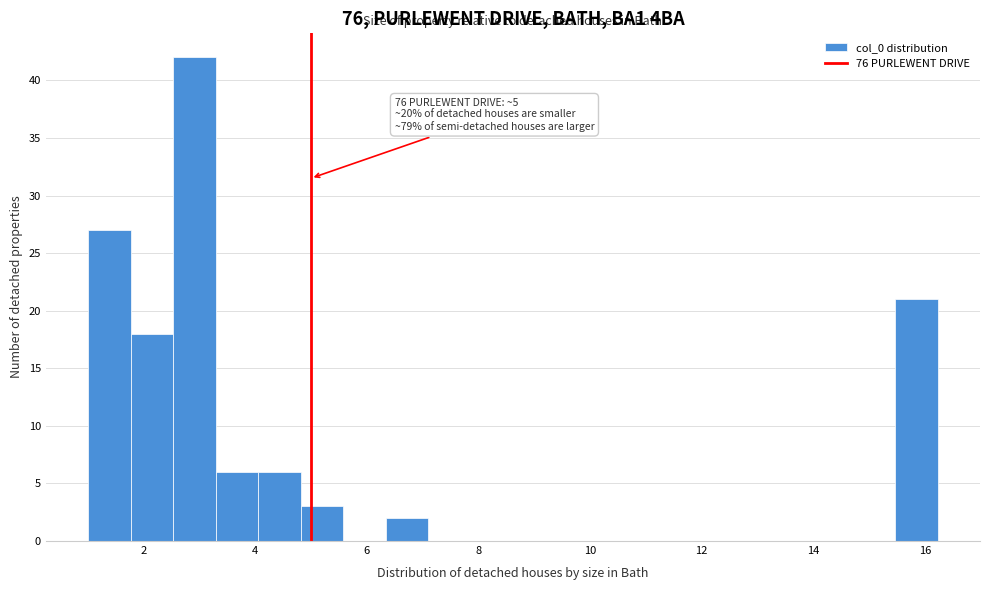

Read against the x-axis, roughly where is the centre of the tallest bar?

3.0